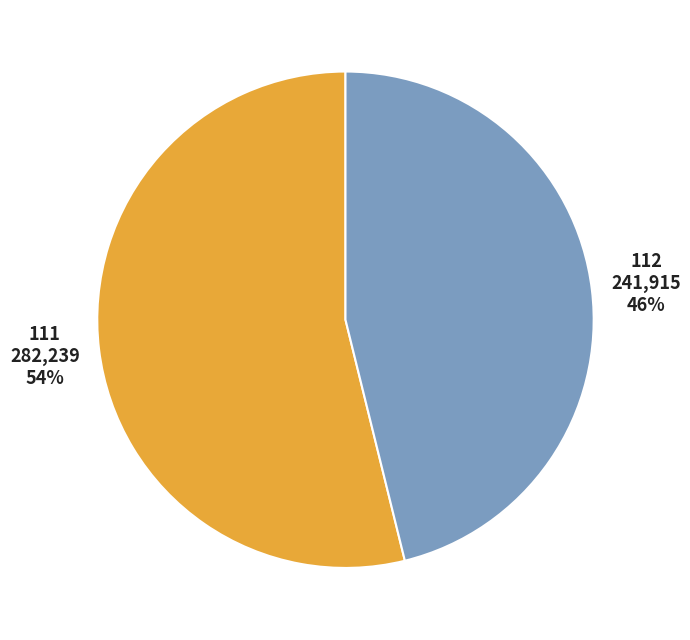

To the nearest percent, what is the difference between the largest and smallest slice percentages?

8%